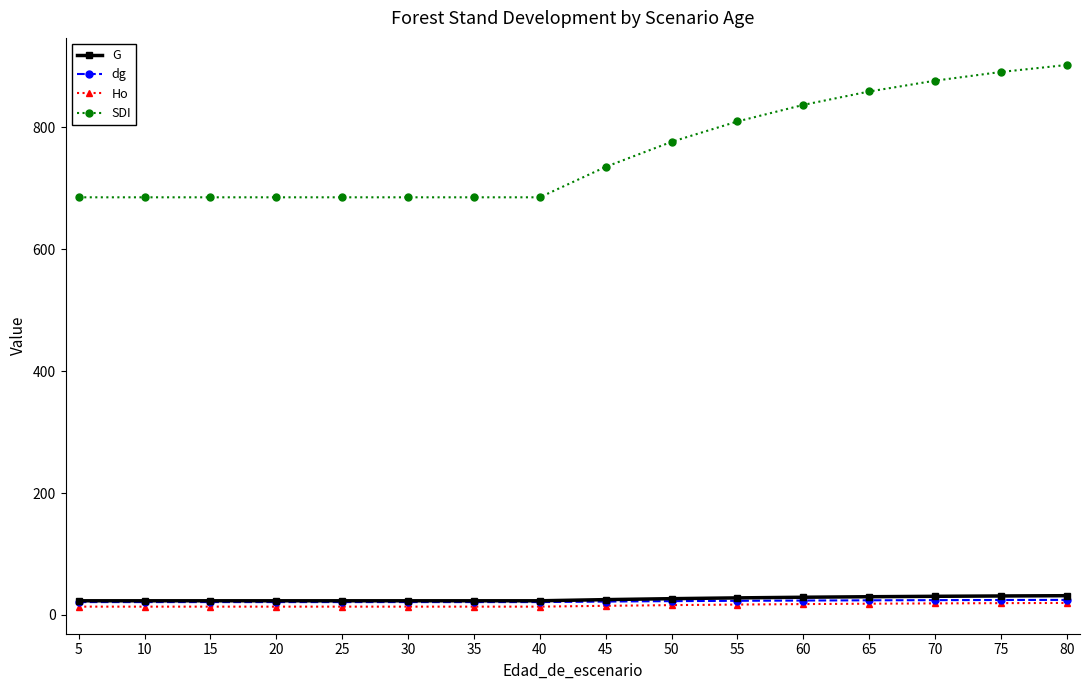

Between 35 and 60, which series saw the biggest shift?

SDI